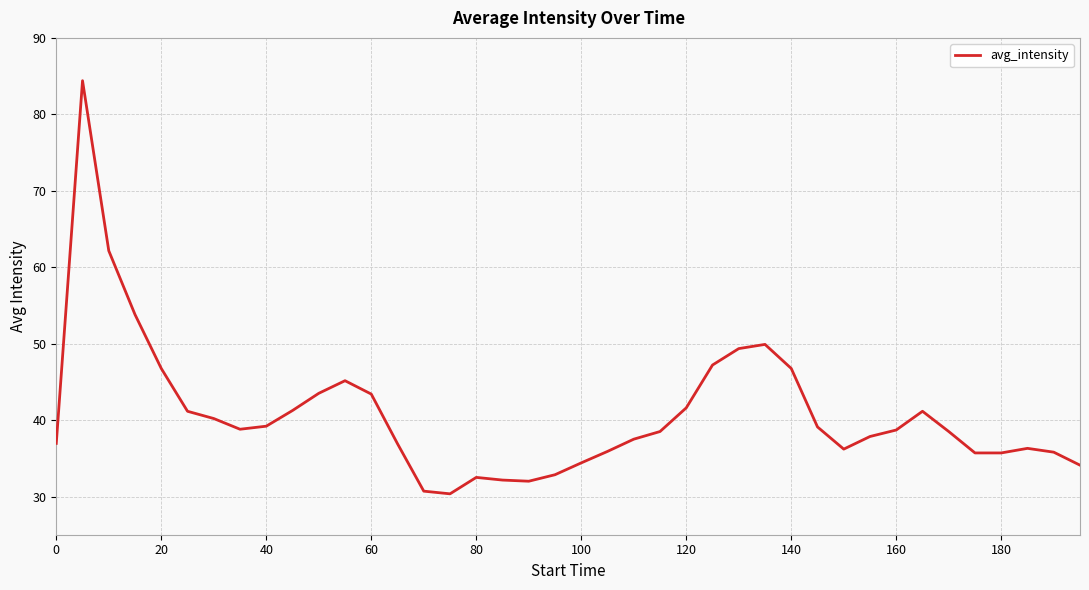

What is the minimum value shown in the chart?

30.4